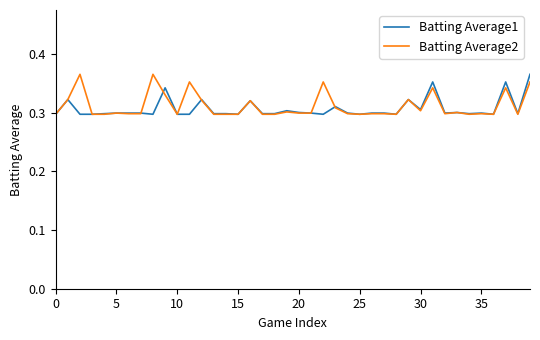

Which series ends up on top after the final intersection of Batting Average1 and Batting Average2?

Batting Average1